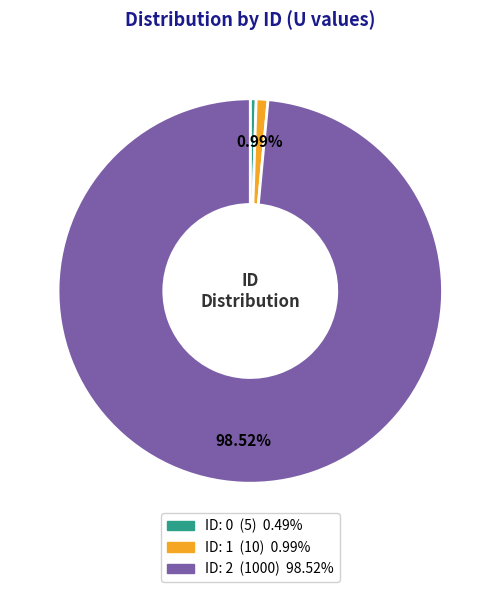

How many segments does this pie chart have?

3